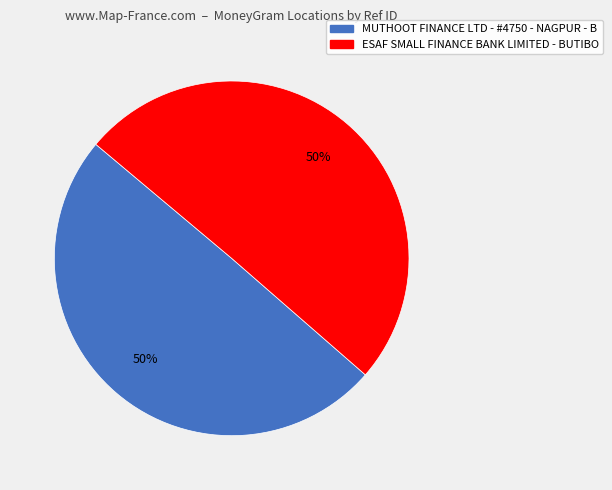

To the nearest percent, what is the average slice percentage?

50%